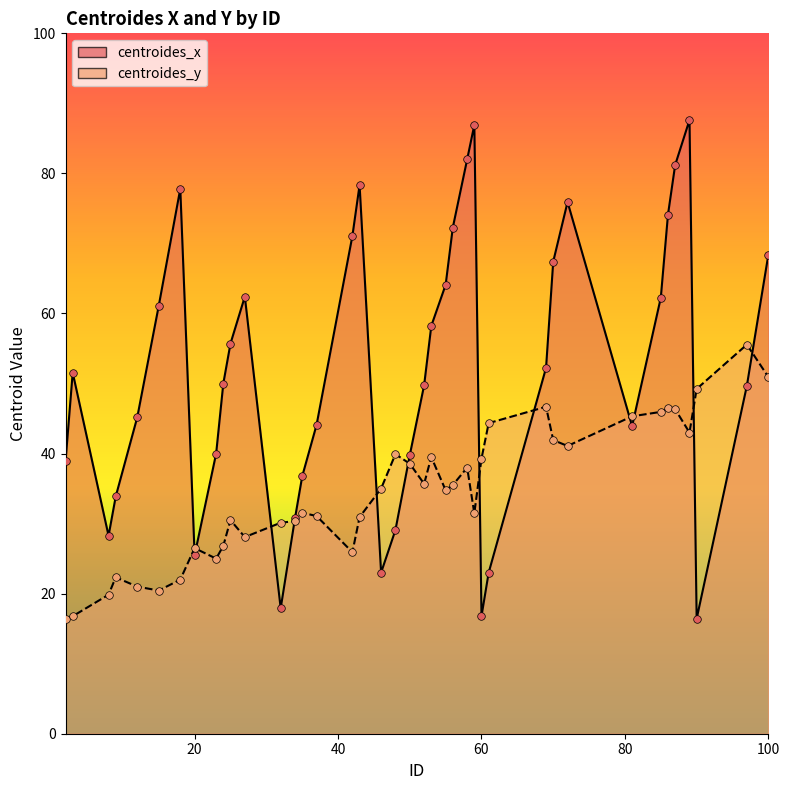

What are all the series names shown in the legend?

centroides_x, centroides_y